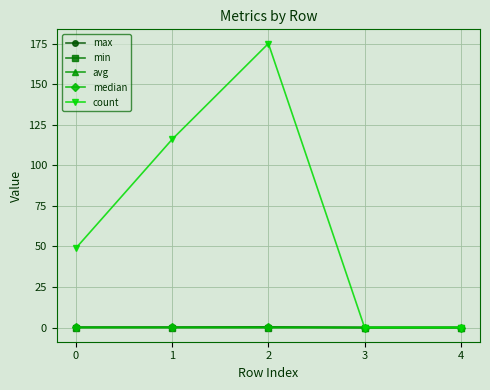

At how many categories does at least one series exceed 171?

1